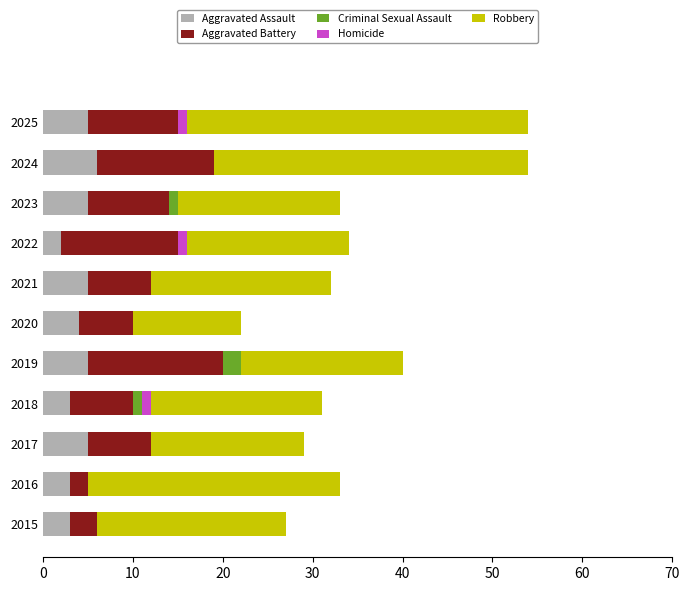

What value does the Aggravated Assault series have at 2021?

5